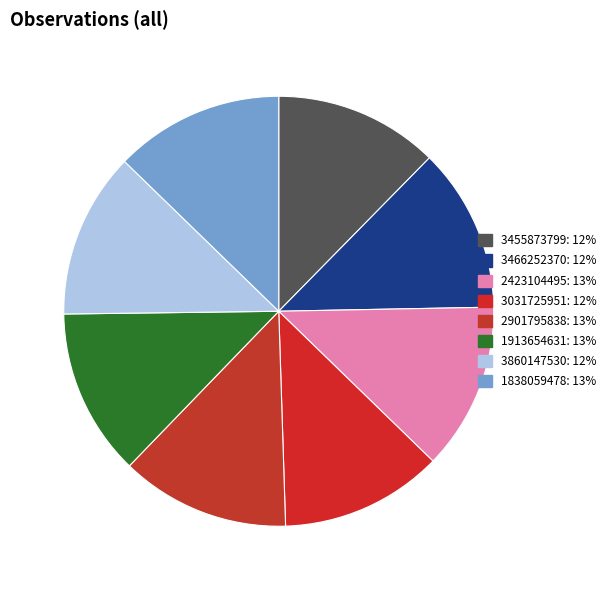

Is it true that 3031725951 is 21% of the pie?

False